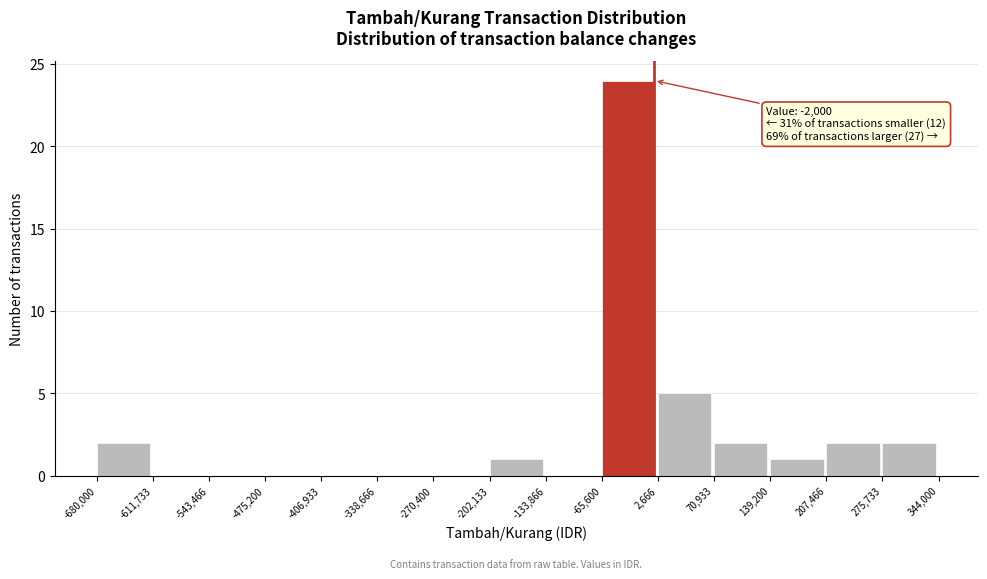

Over which range of the x-axis is the bar tallest?

-65,600 to 2,666